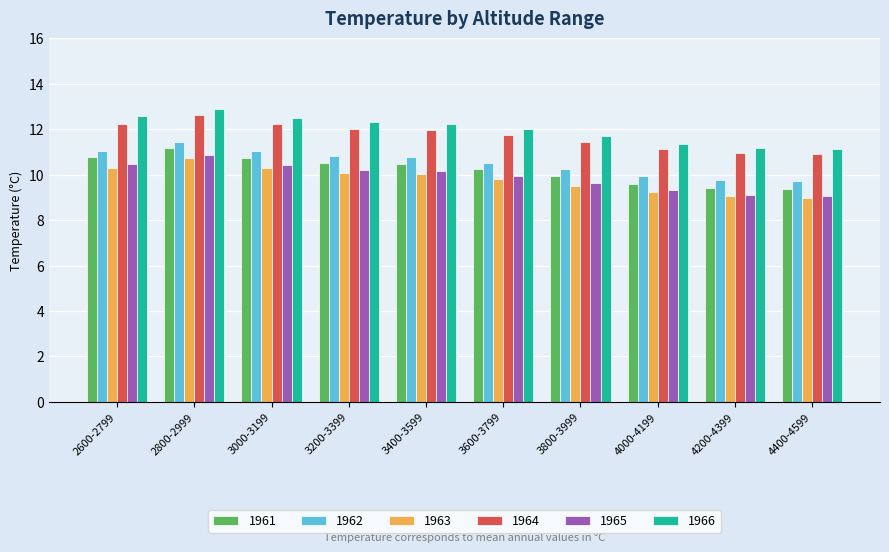

At which label does 1961 reach its peak?

2800-2999